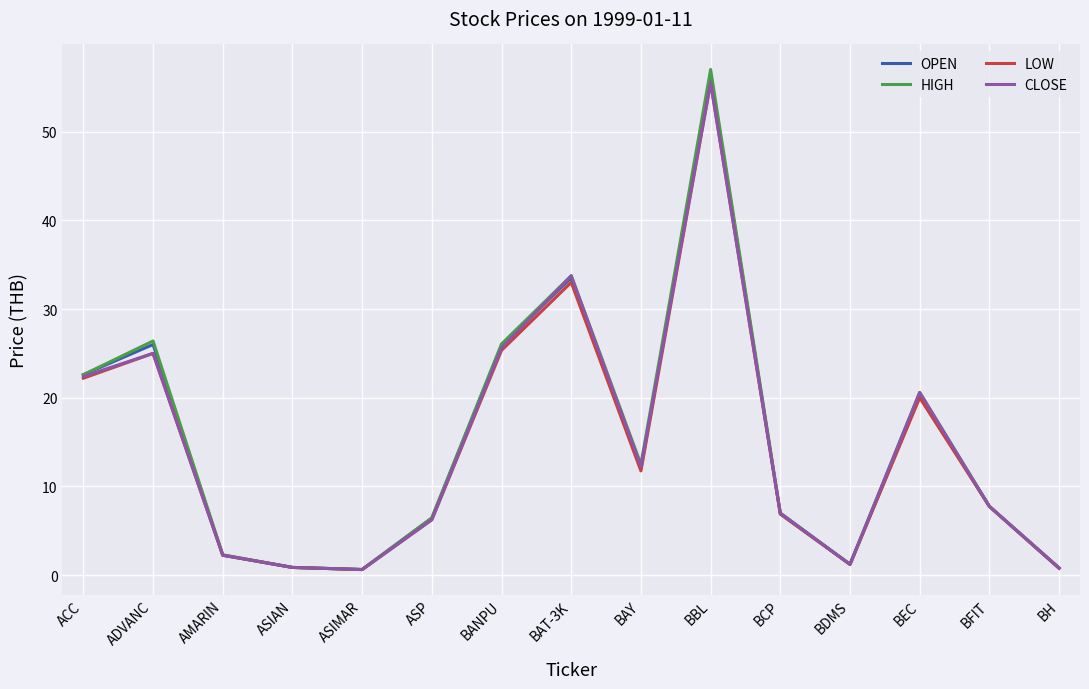

The HIGH series shows 2.3 at AMARIN. True or false?

True